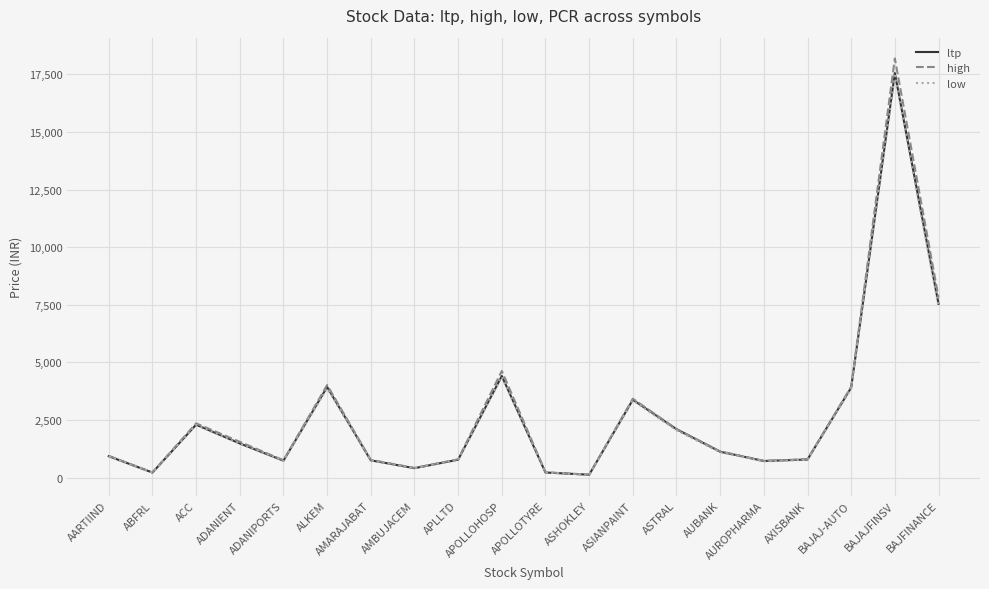

What is the greatest value displayed?

18186.0